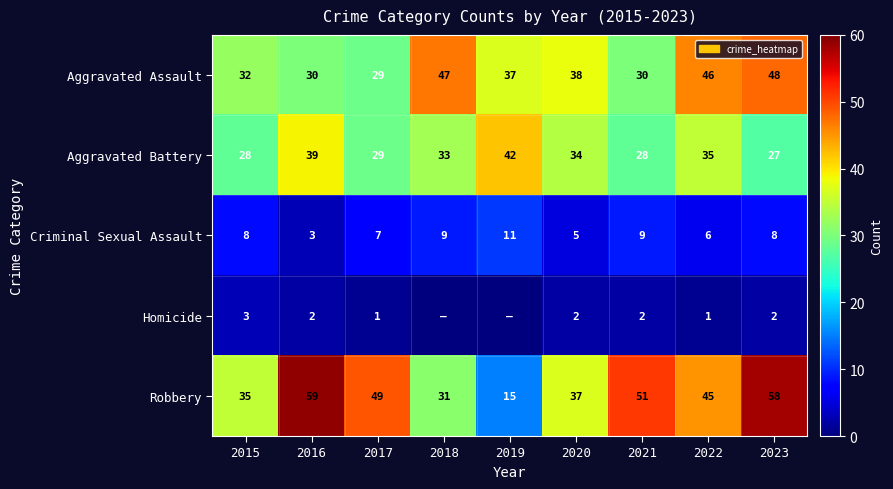

What is the average value of the Criminal Sexual Assault series?

7